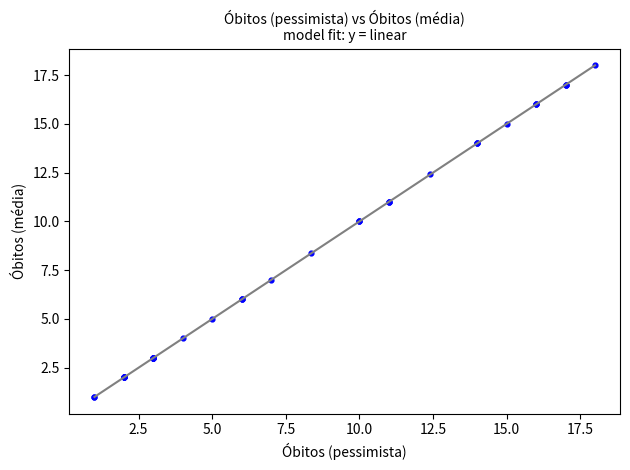

What Y value in the scatter plot is closest to 9?

8.4